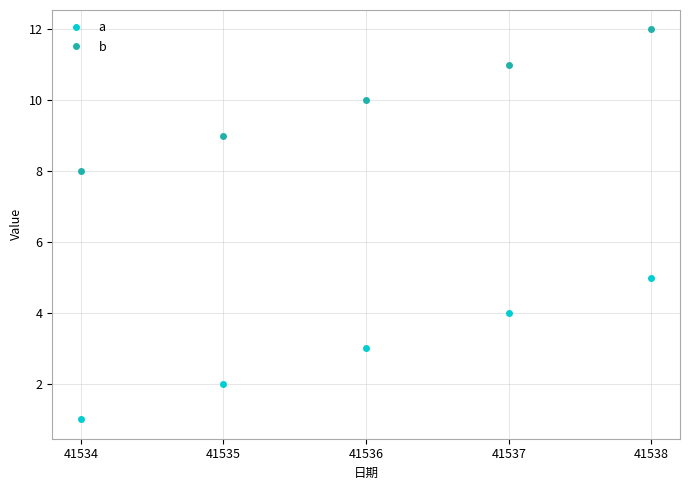

What is the lowest value of the b series?

8